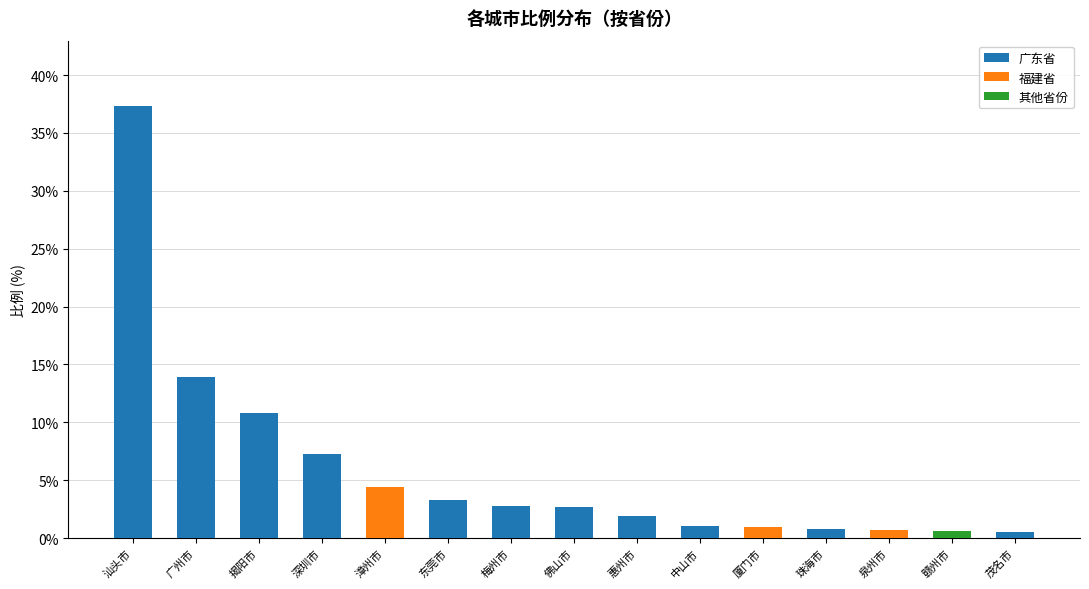

What is the highest value of the 广东省 series?

37.4